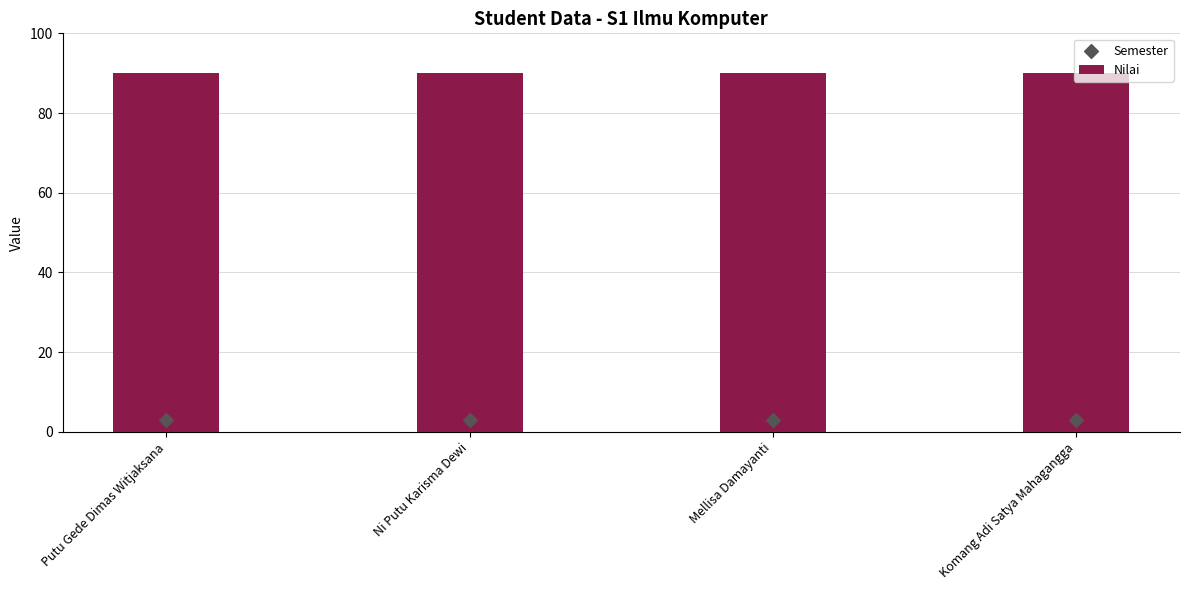

Which series reaches the maximum Y coordinate?

Nilai